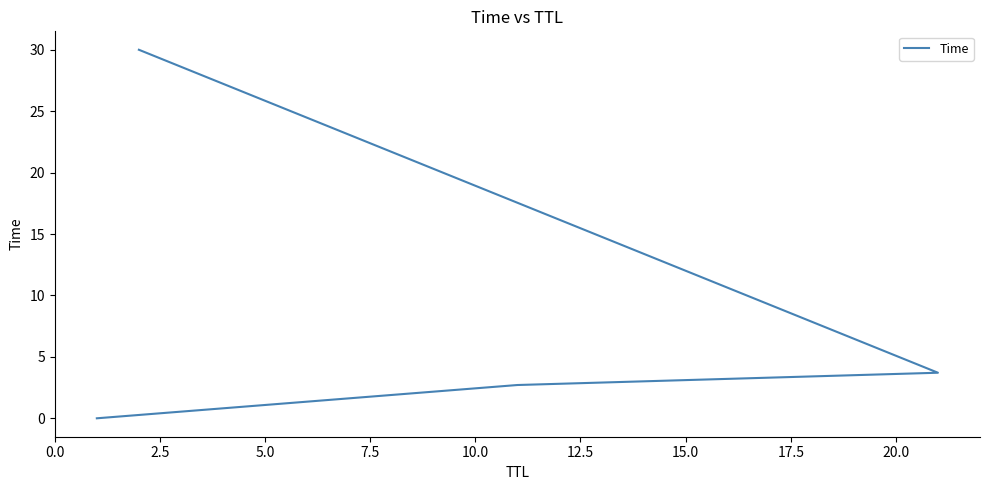

What position from the left is 7.5?

4